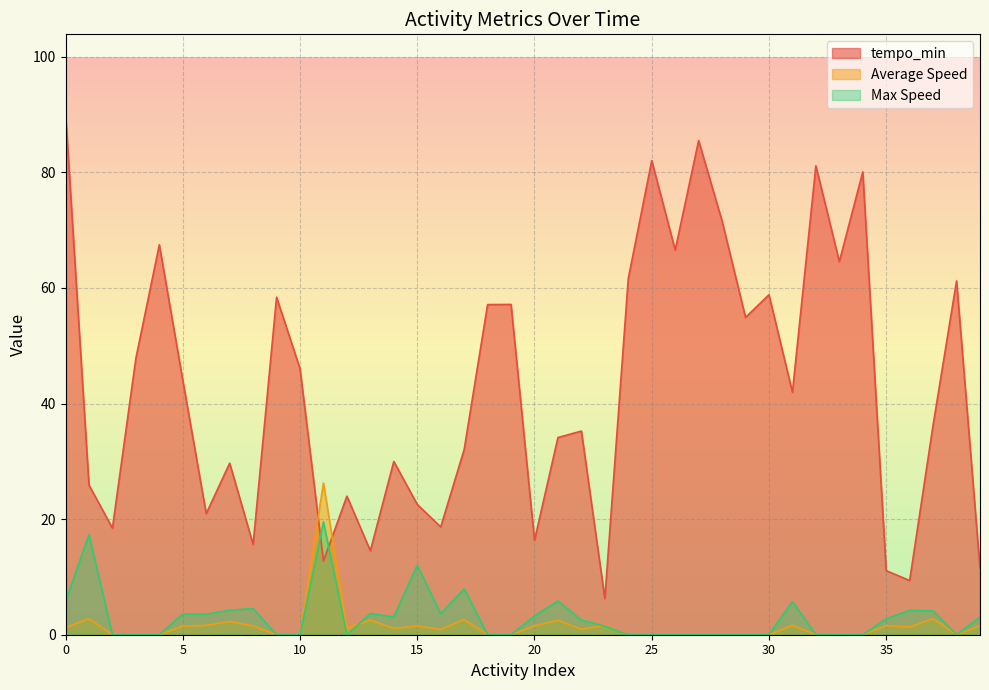

The value of Average Speed at 8 is 1.5. True or false?

True